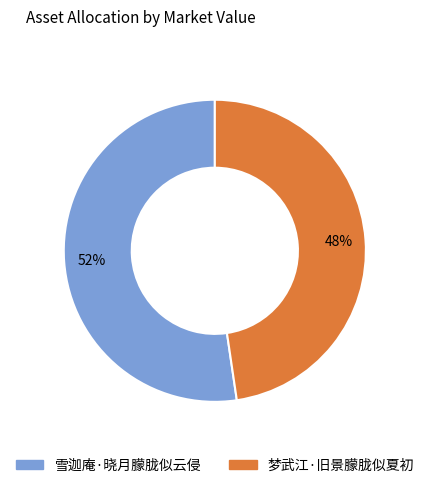

To the nearest percent, what is the combined percentage of 雪迦庵·晓月朦胧似云侵 and 梦武江·旧景朦胧似夏初?

100%